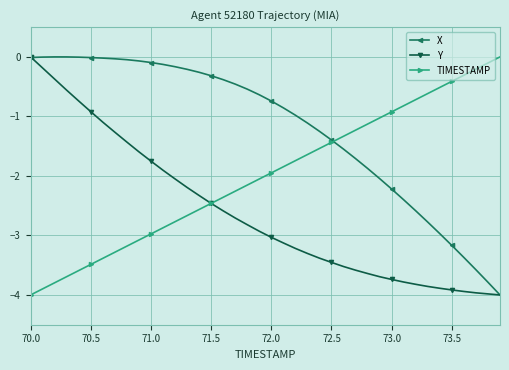

What are all the series names shown in the legend?

X, Y, TIMESTAMP